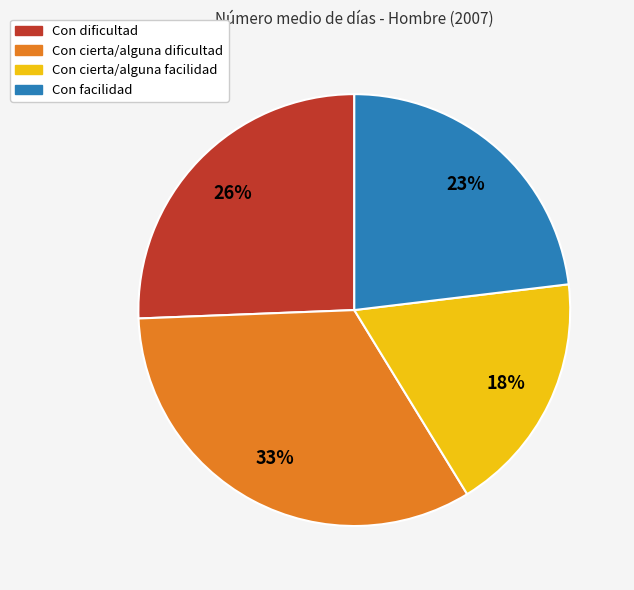

Does Con dificultad account for over 50% of the chart?

No